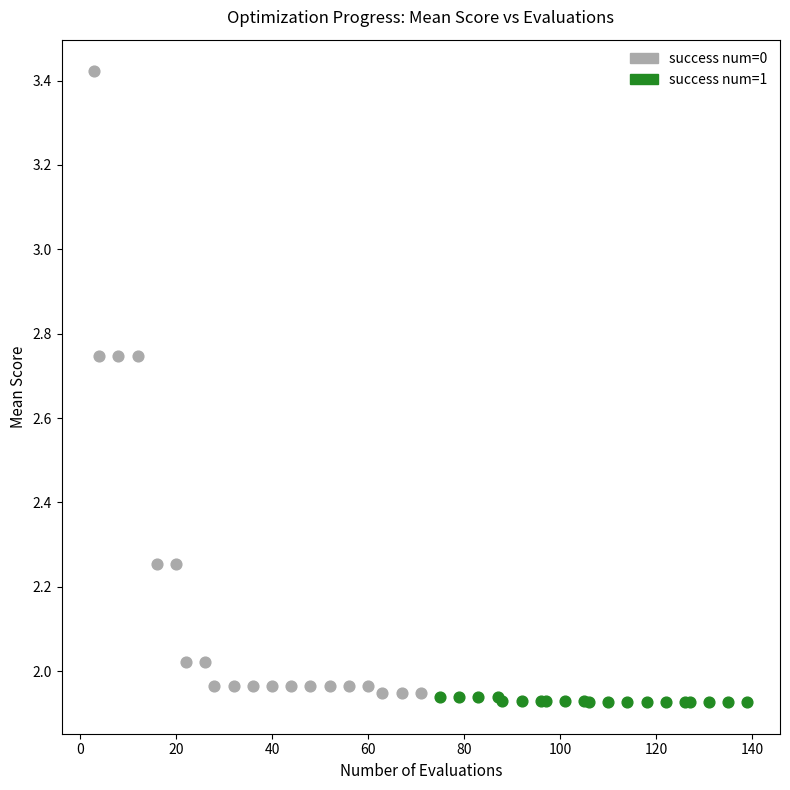

Which series has the widest spread of Y values?

success num=0